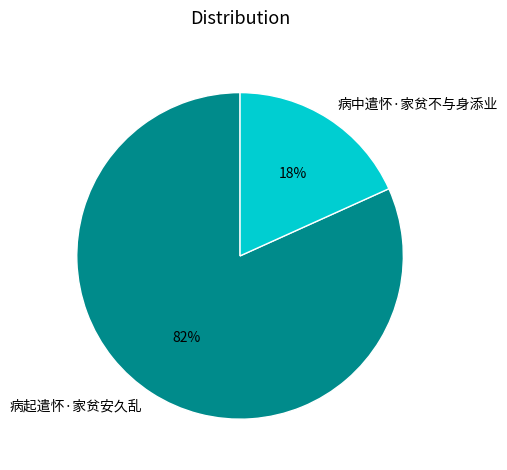

Which category has the smallest portion of the pie?

病中遣怀·家贫不与身添业